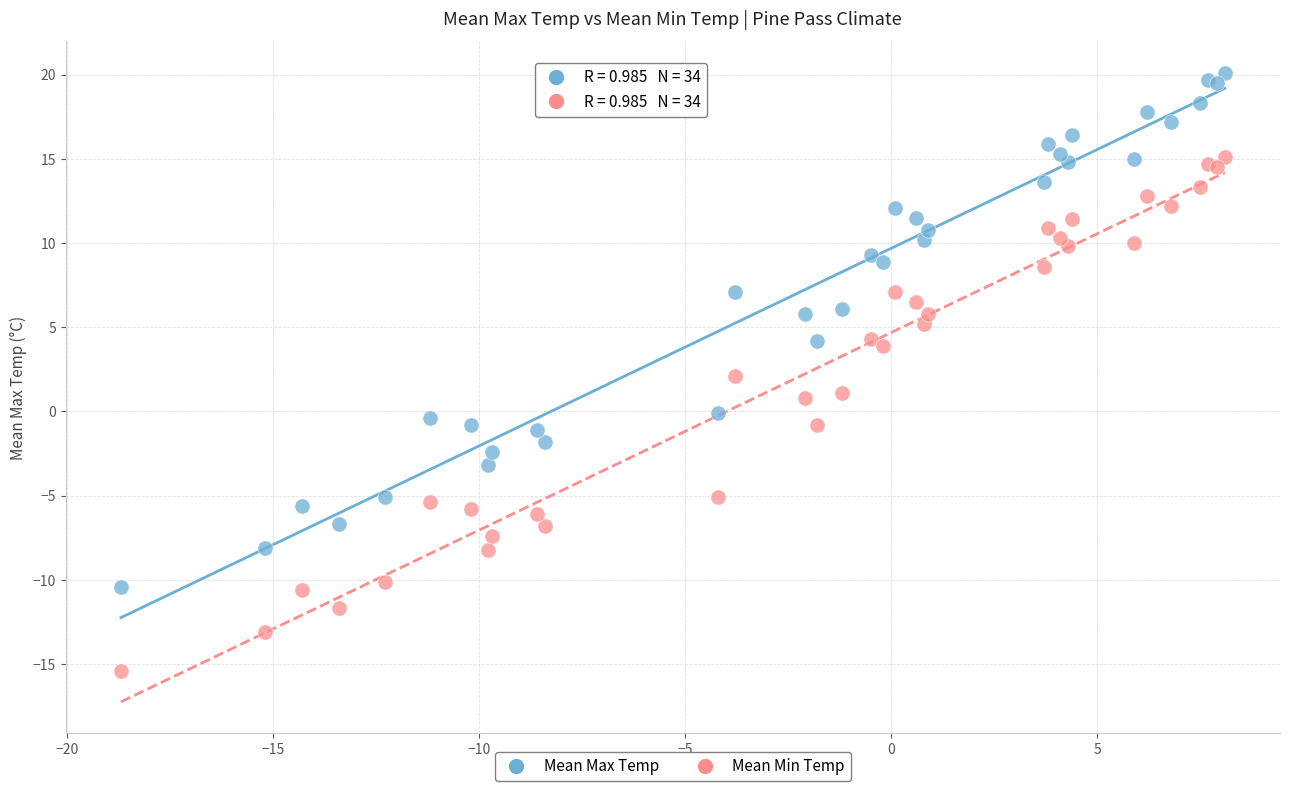

Which series contains the highest Y value?

Mean Max Temp